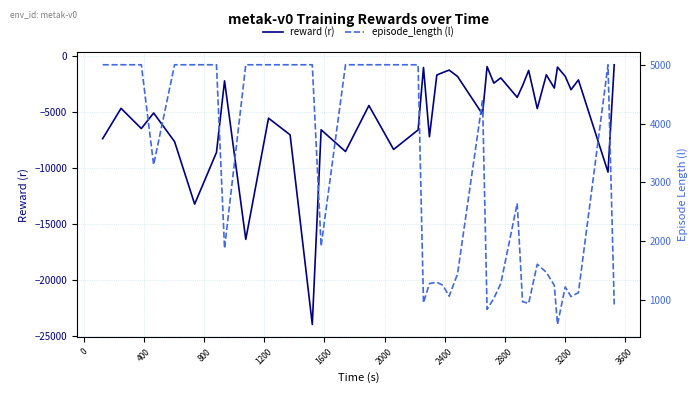

What is the maximum value for reward (r)?

-757.2